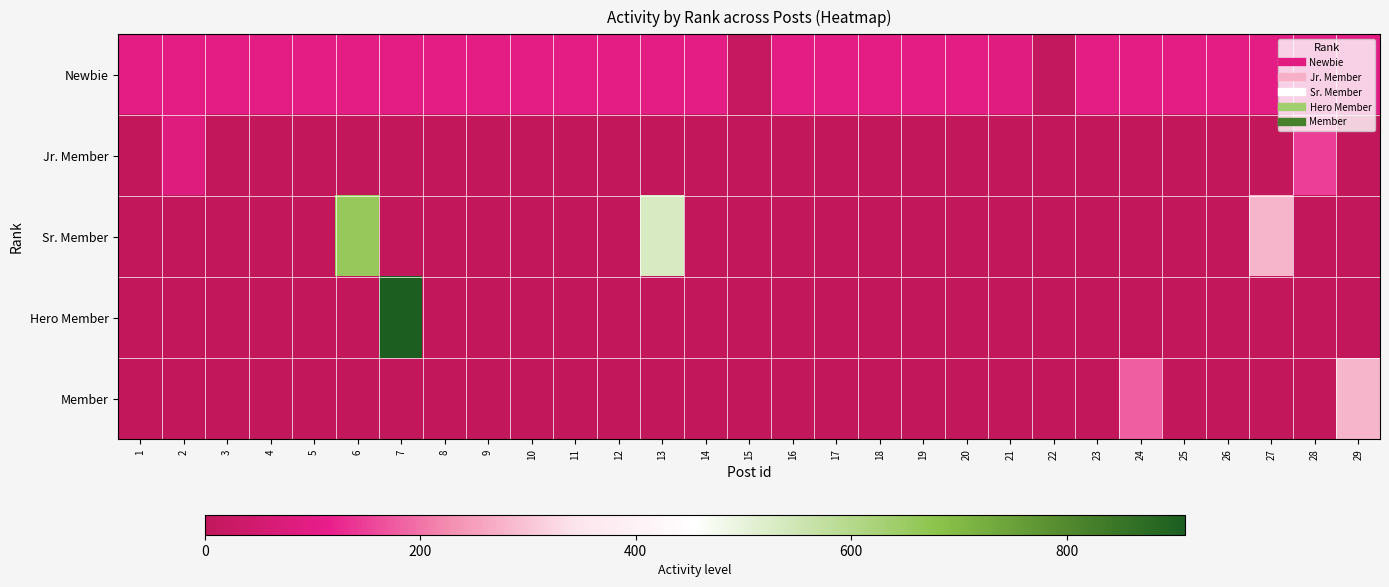

Which series changed the most between 18 and 22?

Newbie